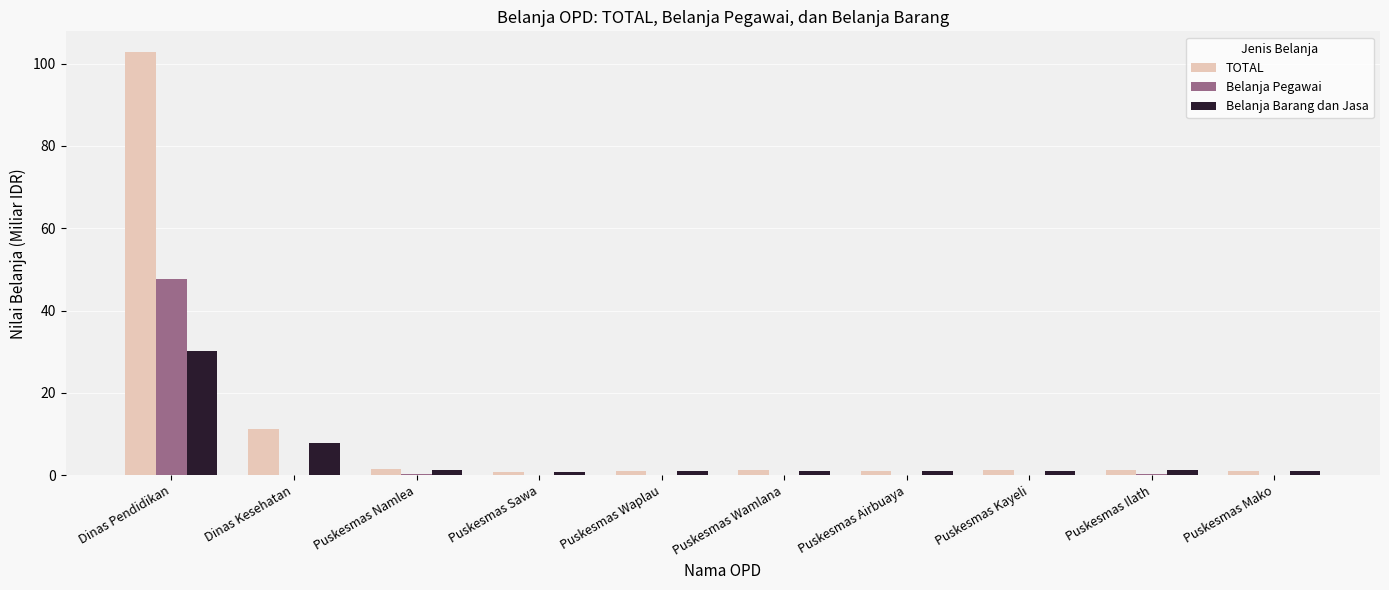

Count the number of categories in the chart.

10